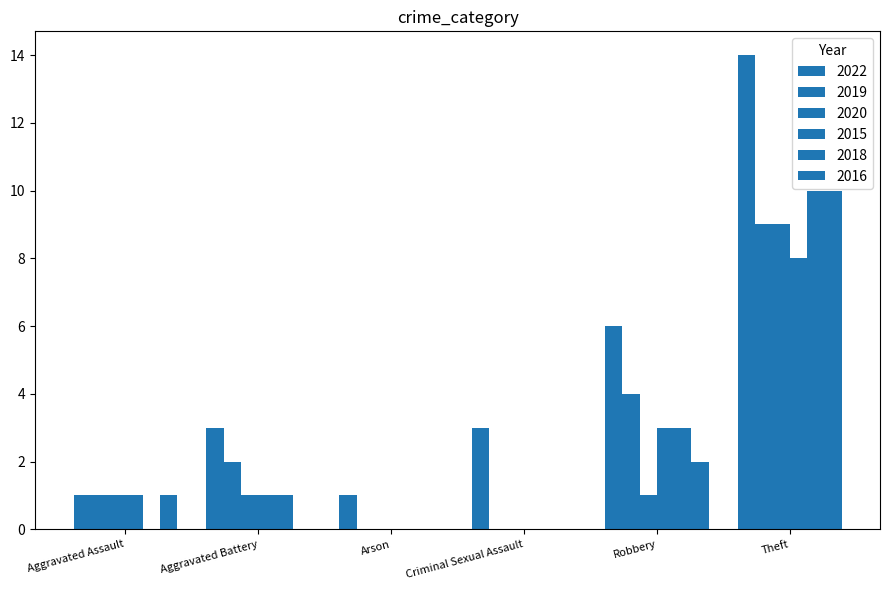

The value of 2016 at Aggravated Assault is 0. True or false?

False